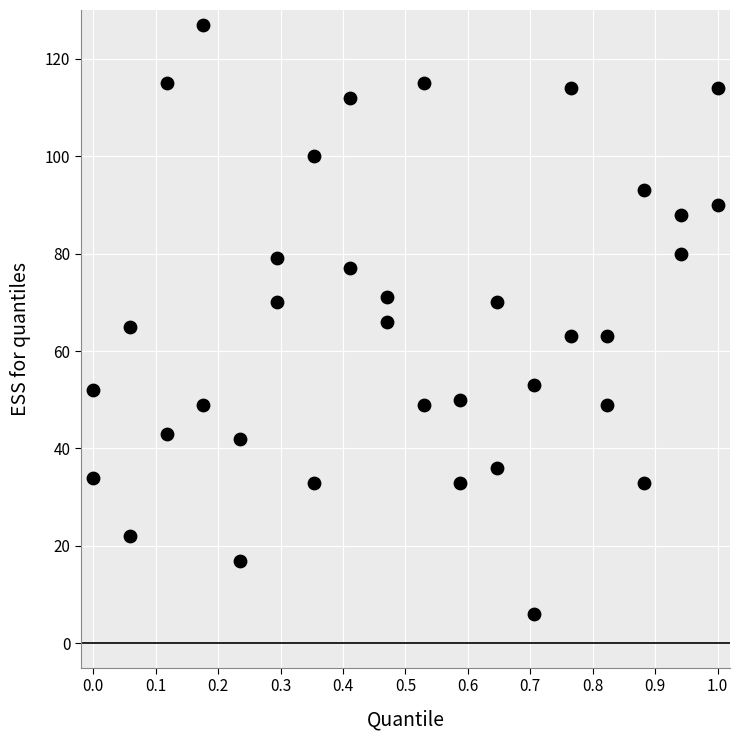

What is the range of Y values (max minus min)?

121